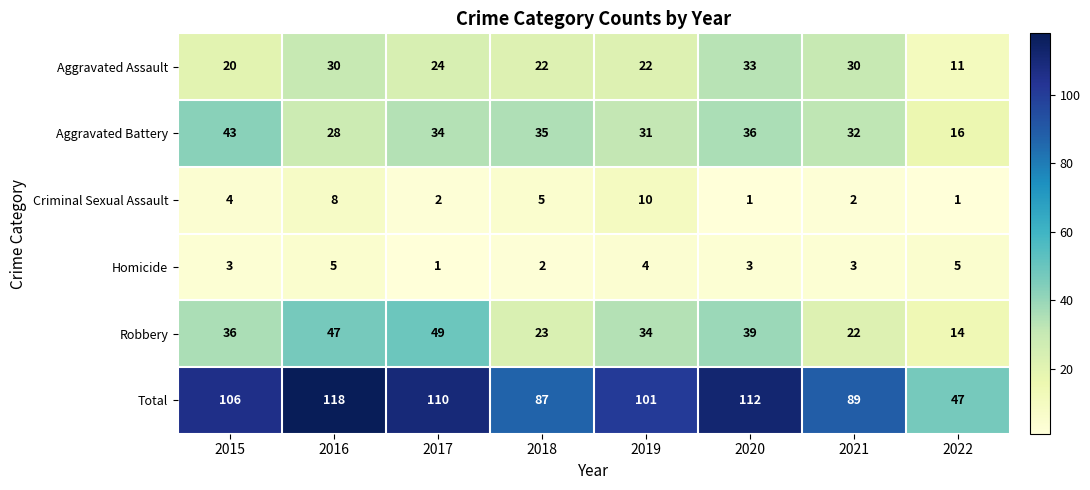

At 2017, list the series in order from largest to smallest.

Total, Robbery, Aggravated Battery, Aggravated Assault, Criminal Sexual Assault, Homicide